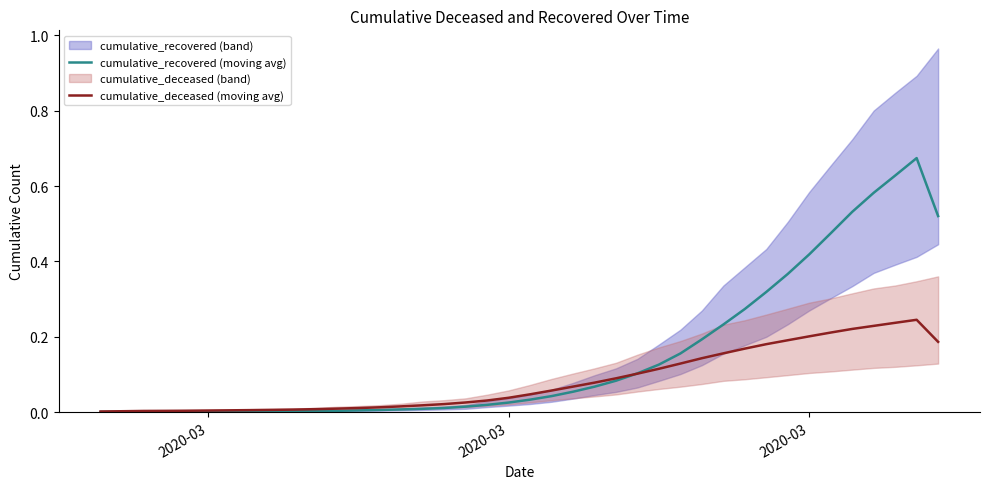

What is the maximum value shown in the chart?

0.7